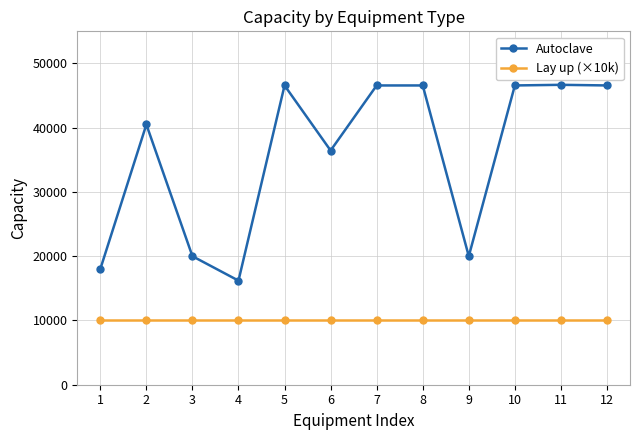

What is the total value across all series at 10?

56578